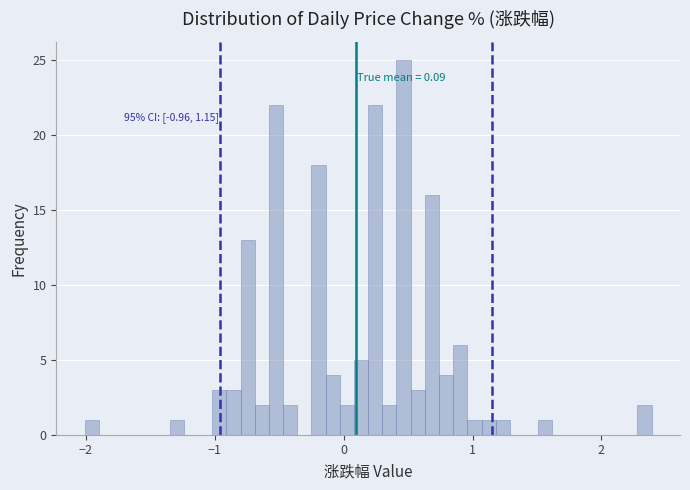

Read against the x-axis, roughly where is the centre of the tallest bar?

0.5